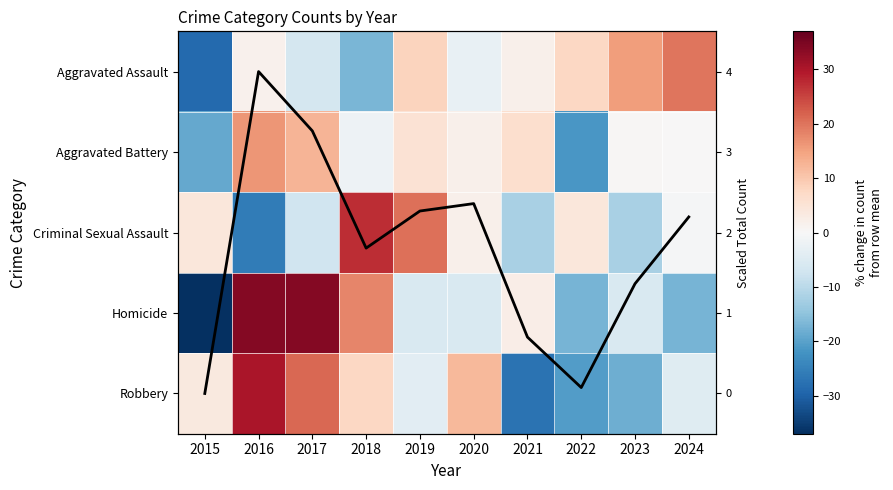

At which category is the sum across all series the highest?

2016